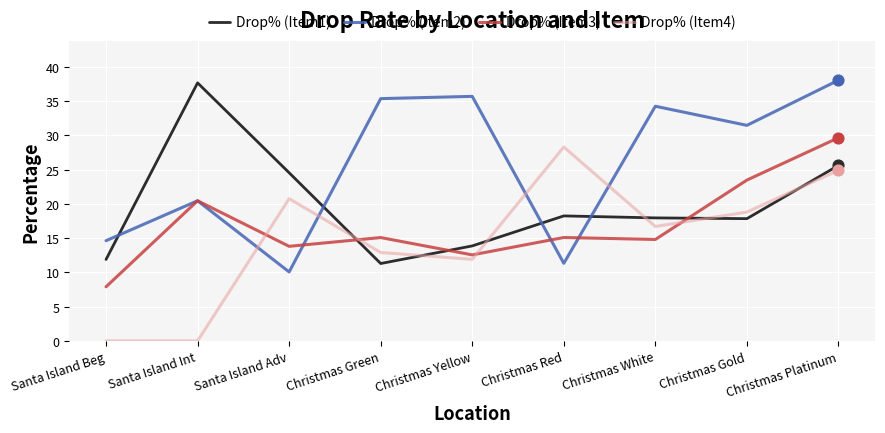

Which series changed the most between Santa Island Beg and Christmas Gold?

Drop% (Item4)